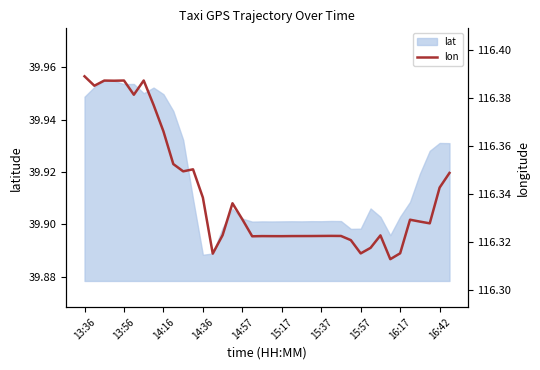

The chart shows a value of 52.3 at 25. True or false?

False